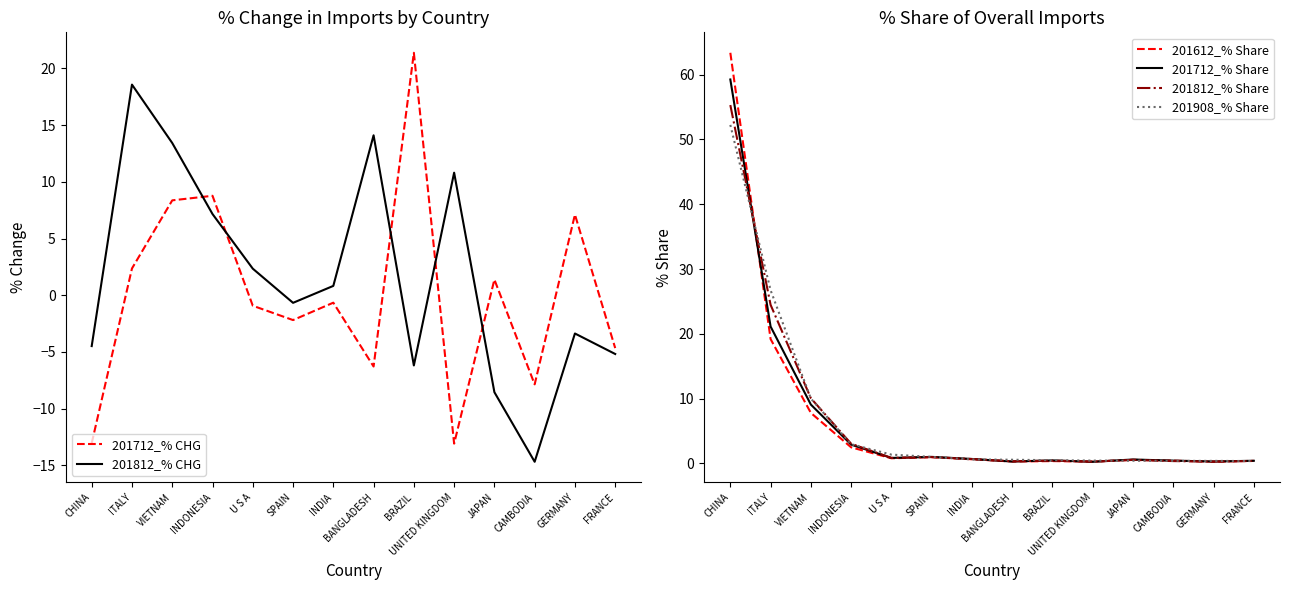

What is the highest value of the 201812_% Share series?

55.3